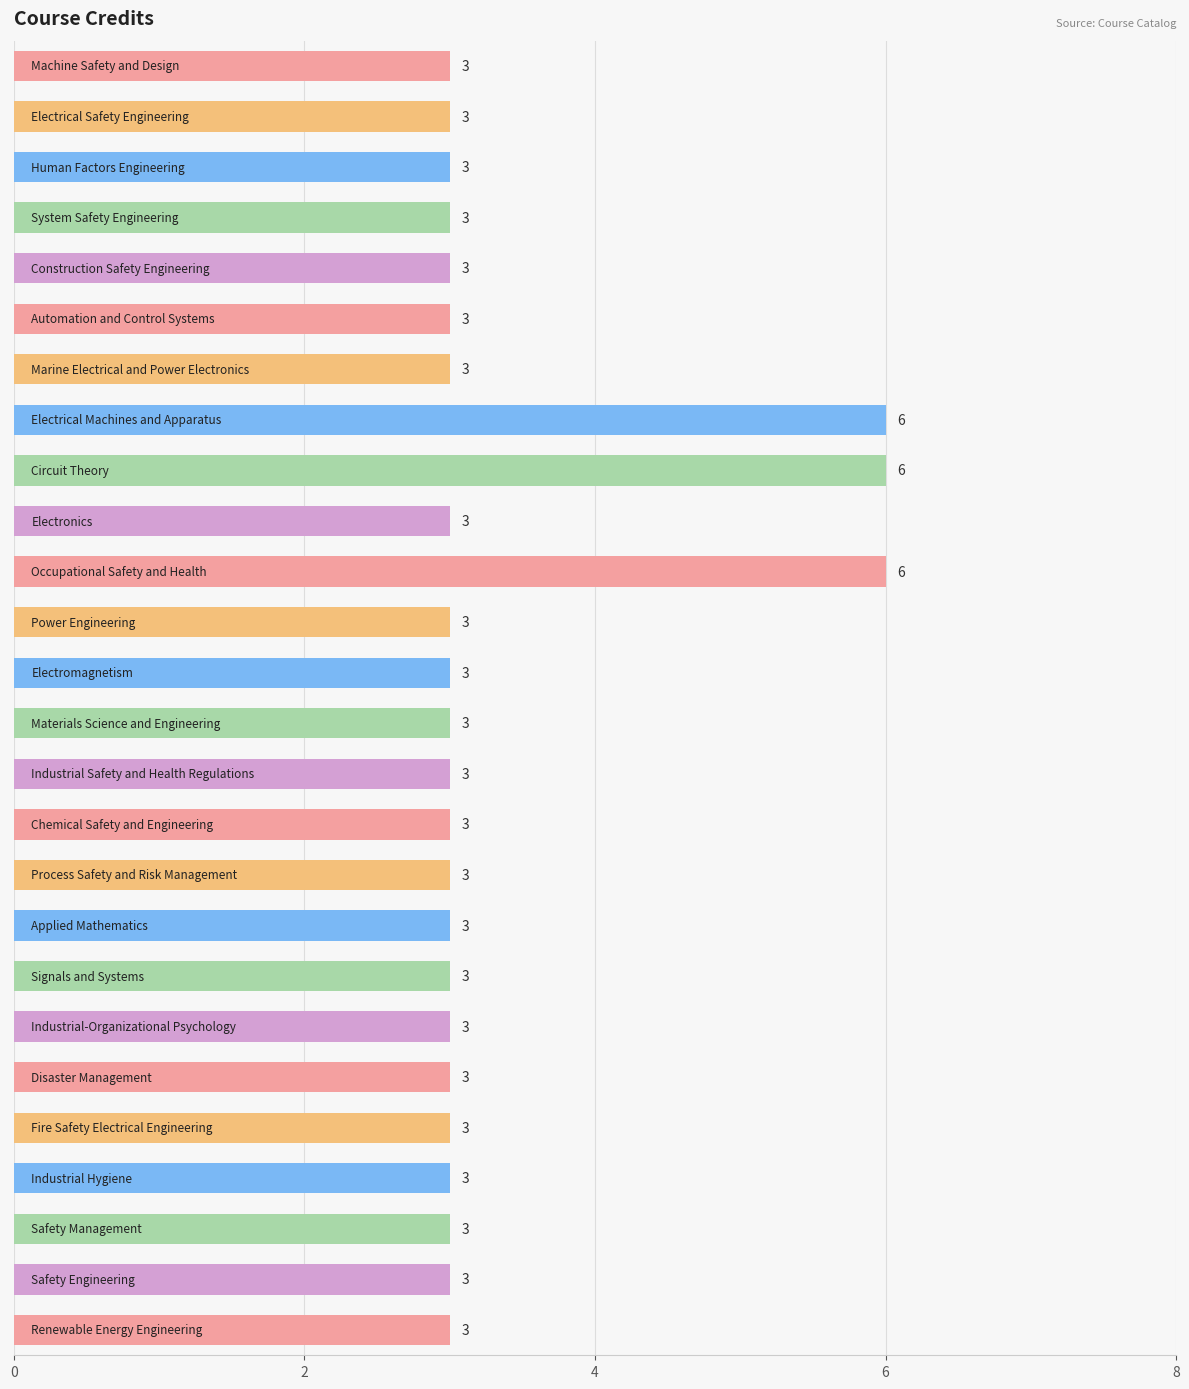

Count the values in the range 3 to 4.

23